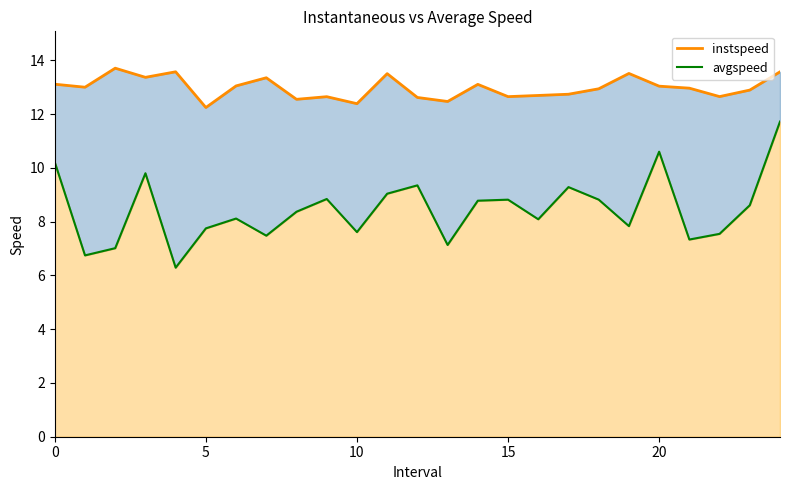

True or false: avgspeed has a value of 5.2 at 17.

False